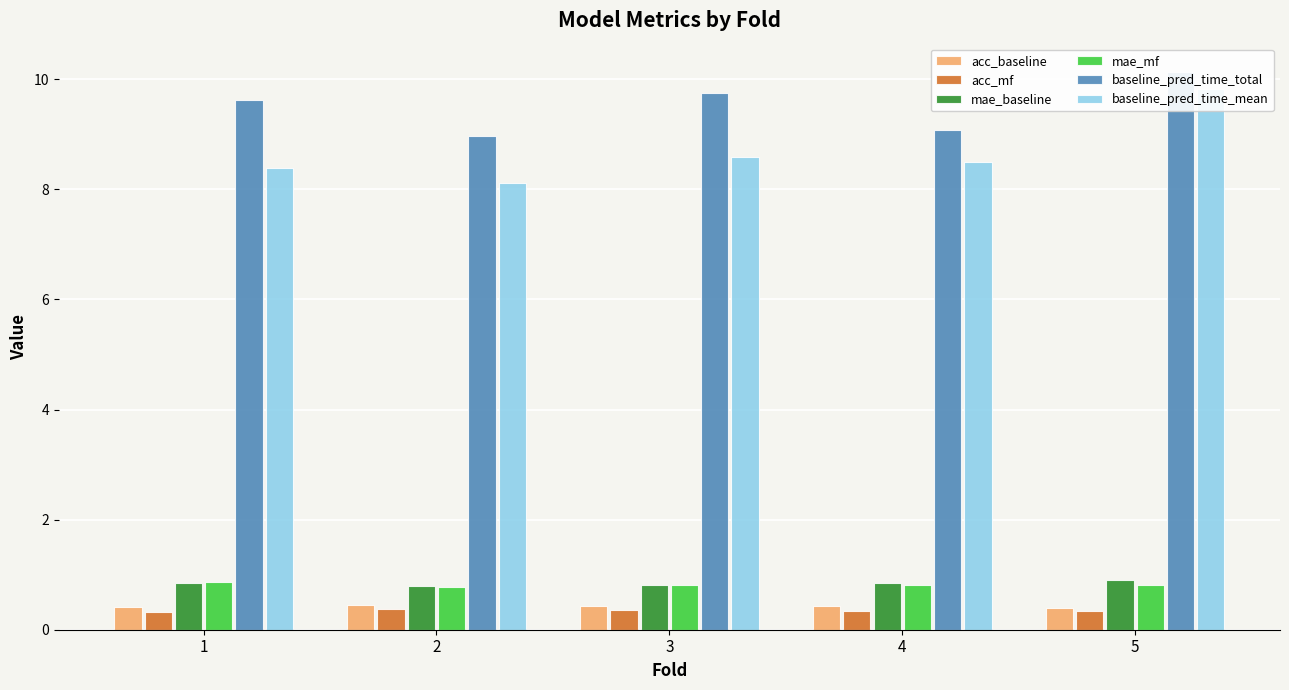

Reading left to right, transcribe all the data shown in this chart.

acc_baseline: 1=0.4	2=0.4	3=0.4	4=0.4	5=0.4
acc_mf: 1=0.3	2=0.4	3=0.4	4=0.3	5=0.3
mae_baseline: 1=0.9	2=0.8	3=0.8	4=0.8	5=0.9
mae_mf: 1=0.9	2=0.8	3=0.8	4=0.8	5=0.8
baseline_pred_time_total: 1=9.6	2=9.0	3=9.8	4=9.1	5=10.1
baseline_pred_time_mean: 1=8.4	2=8.1	3=8.6	4=8.5	5=9.8